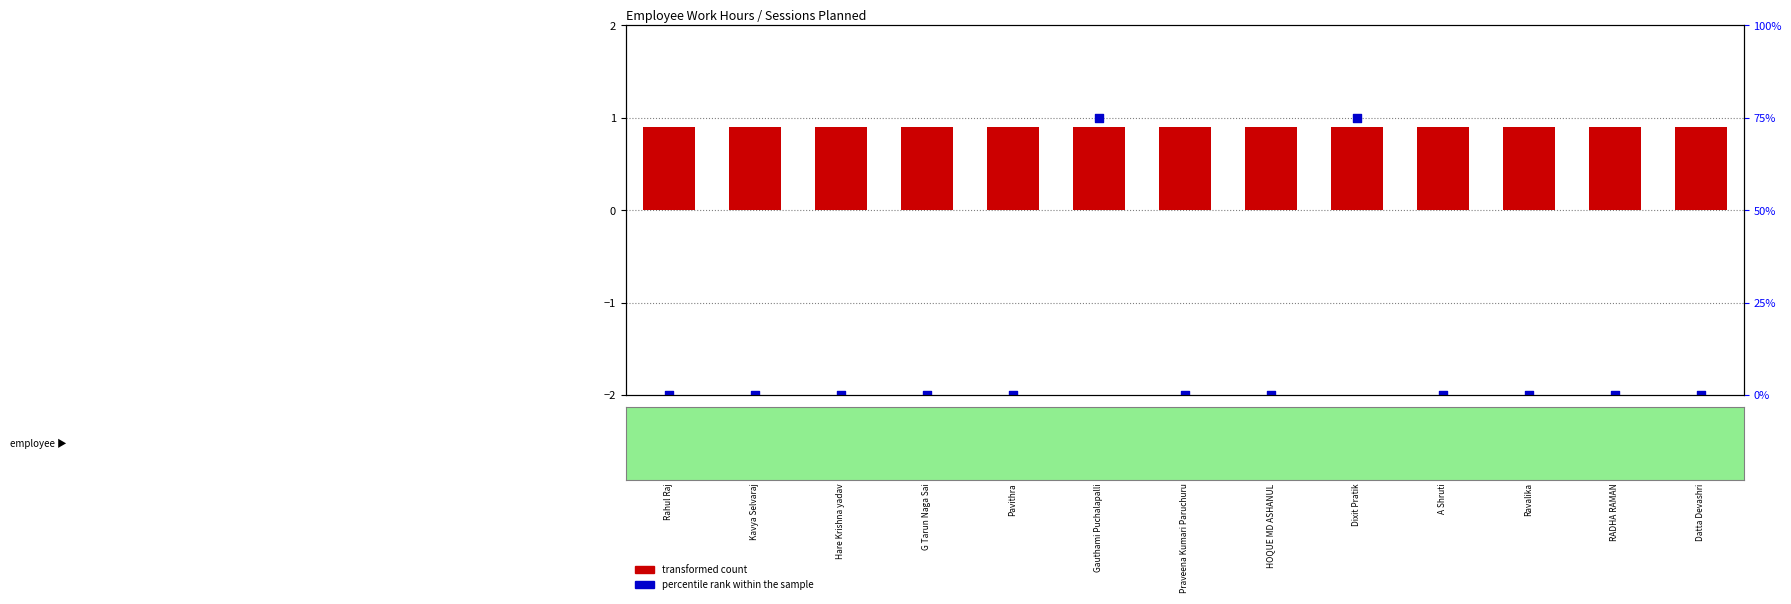

What are all the series names shown in the legend?

transformed count, percentile rank within the sample